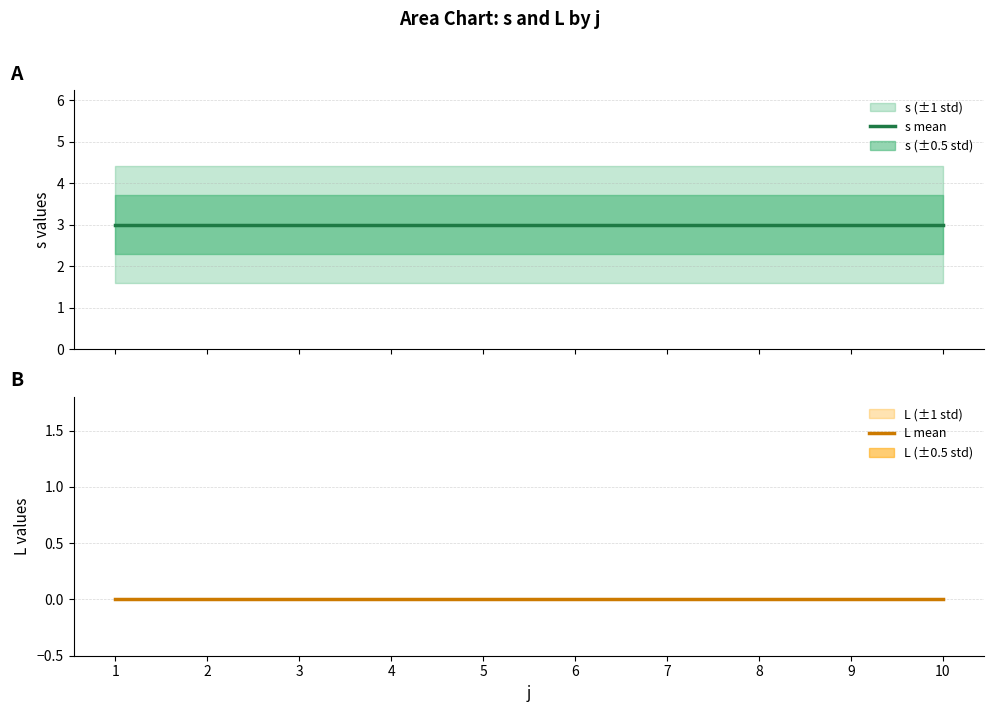

Which has a higher value, 6 or 2?

6